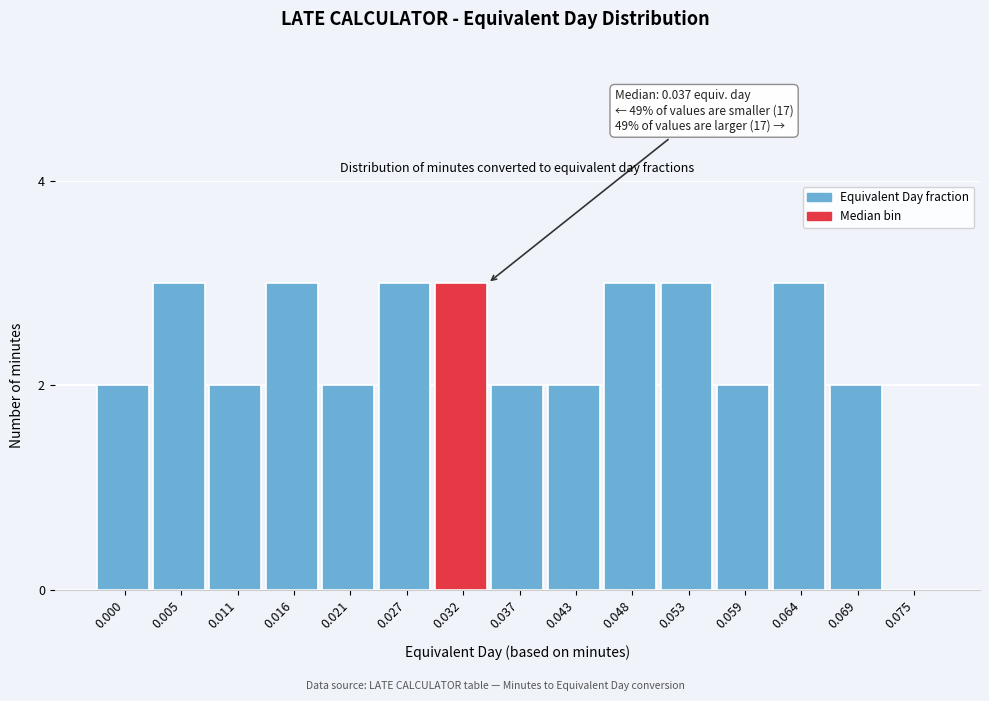

Reading left to right, what are all the values shown in this chart?

0.000=2	0.005=3	0.011=2	0.016=3	0.021=2	0.027=3	0.032=3	0.037=2	0.043=2	0.048=3	0.053=3	0.059=2	0.064=3	0.069=2	0.075=0